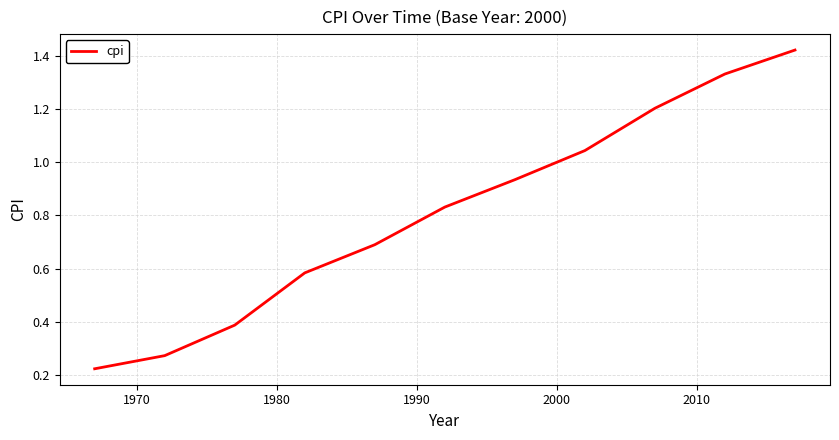

What is the difference between the maximum and minimum values?

1.2